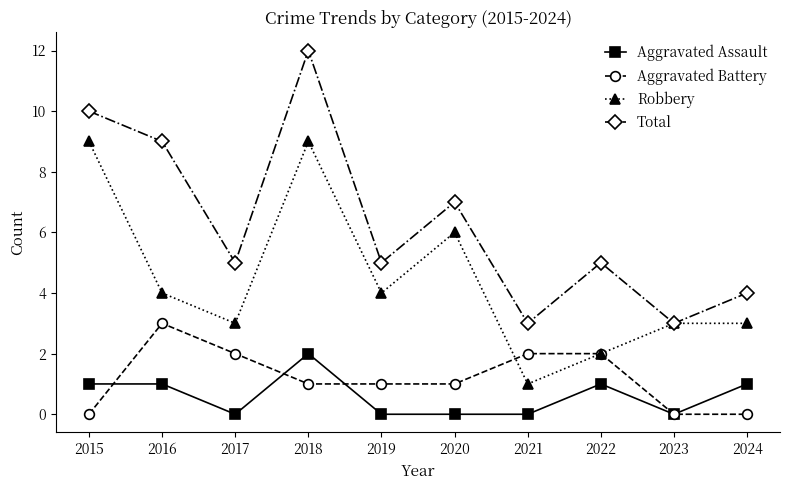

Is the value of Robbery at 2024 greater than the value of Aggravated Battery at 2017?

Yes